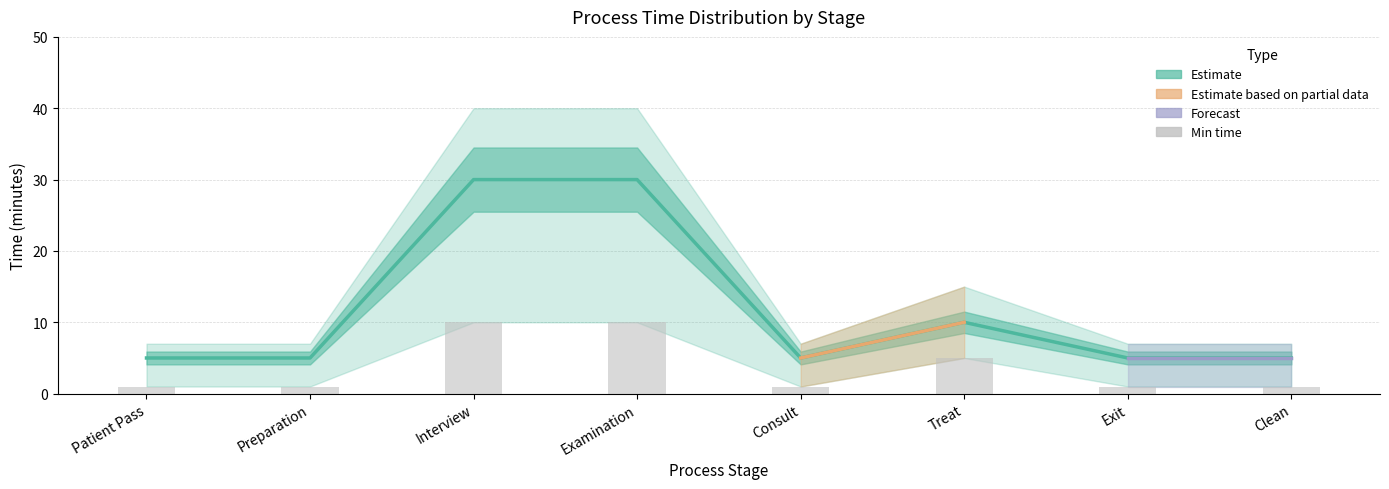

Reading left to right, list all the values displayed in this chart.

Estimate (most likely): Patient Pass=5	Preparation=5	Interview=30	Examination=30	Consult=5	Treat=10	Exit=5	Clean=5
Min time: Patient Pass=1	Preparation=1	Interview=10	Examination=10	Consult=1	Treat=5	Exit=1	Clean=1